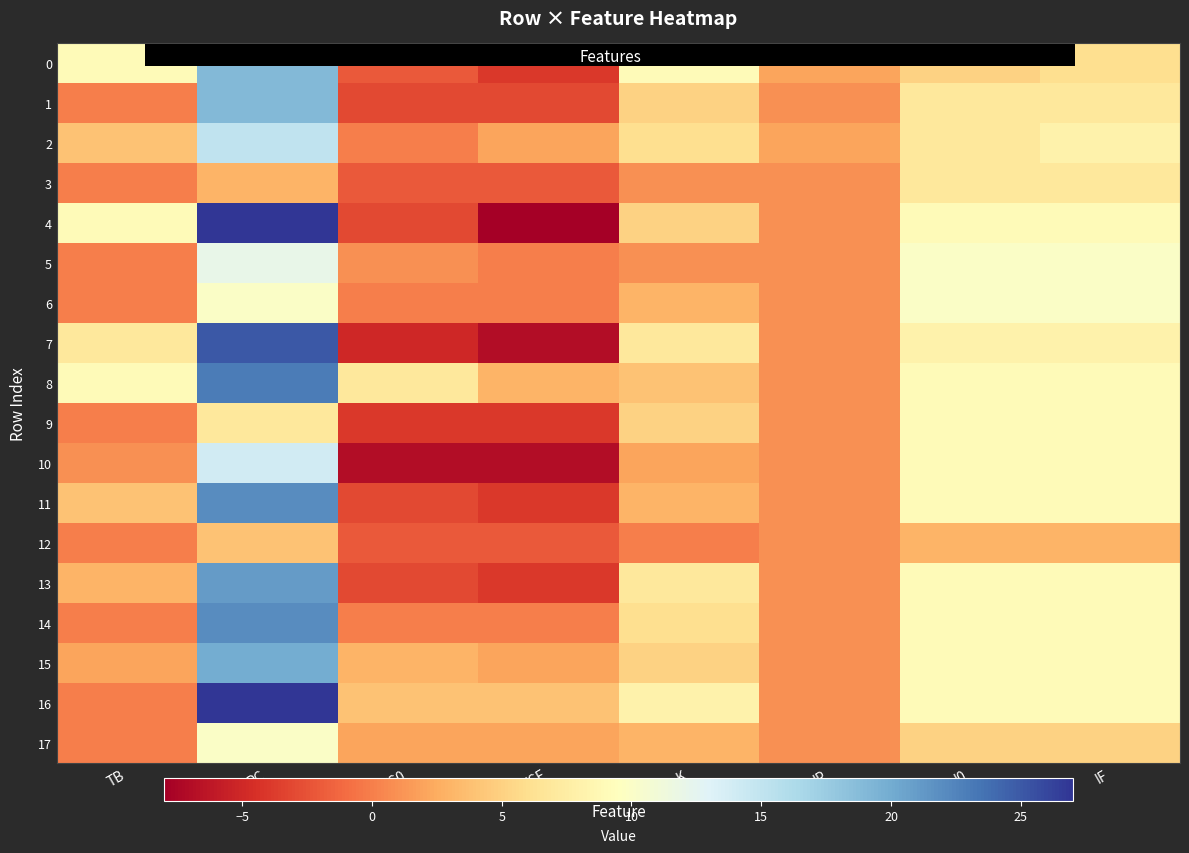

How many distinct data groups are displayed?

18